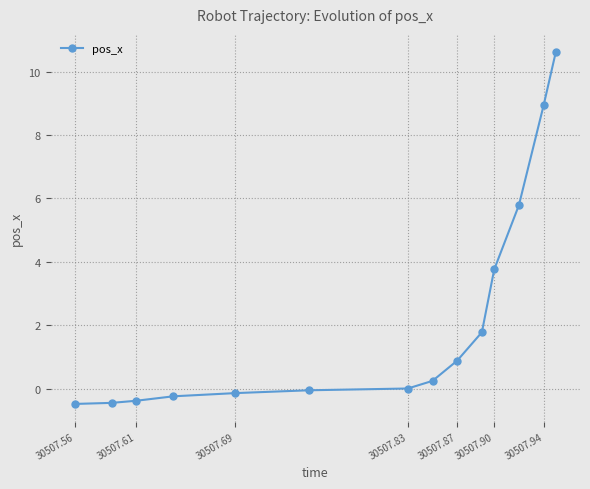

What is the average value?

2.2